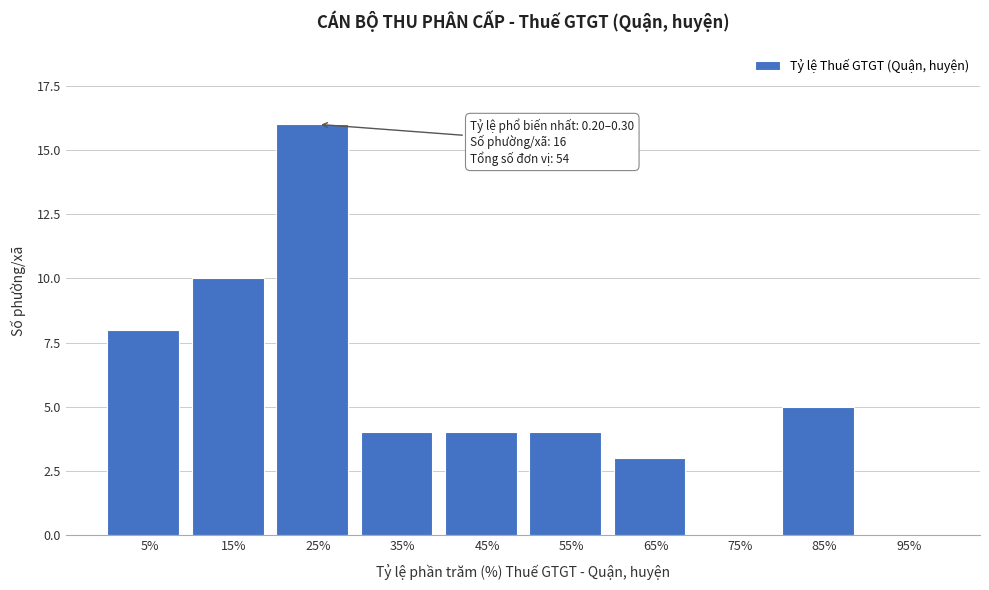

Reading right to left, list all the values displayed in this chart.

95%=0	85%=5	75%=0	65%=3	55%=4	45%=4	35%=4	25%=16	15%=10	5%=8